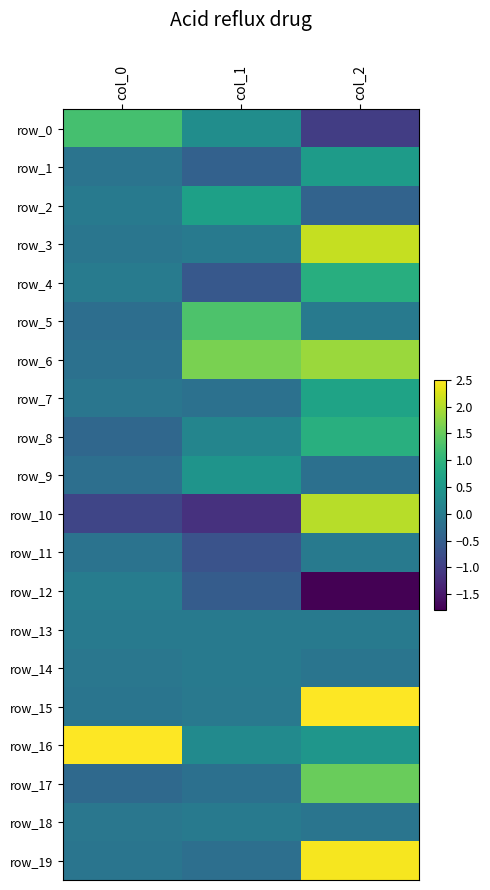

What is the difference between the maximum and minimum values in the row_1 series?

1.0